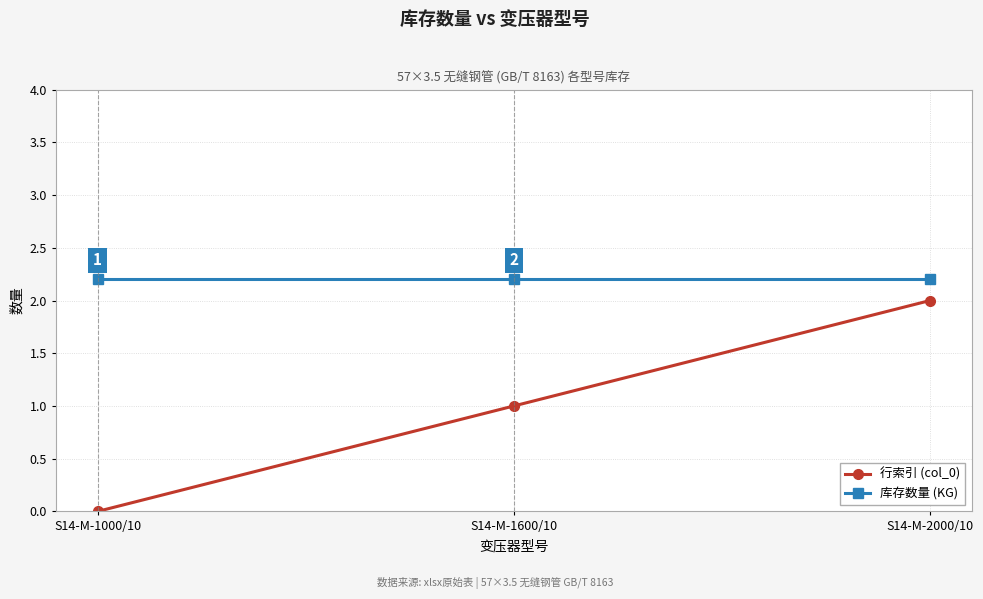

Reading left to right, transcribe all the data shown in this chart.

行索引 (col_0): 0.0	1.0	2.0
库存数量 (KG): 2.2	2.2	2.2